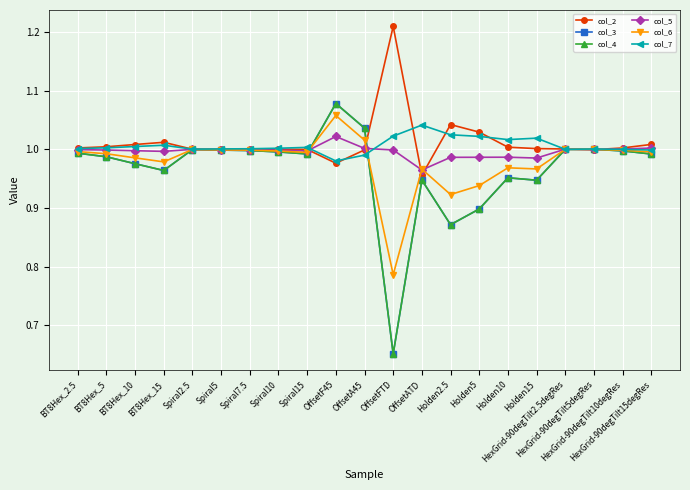

At which category does col_2 reach its first local valley?

Spiral7.5